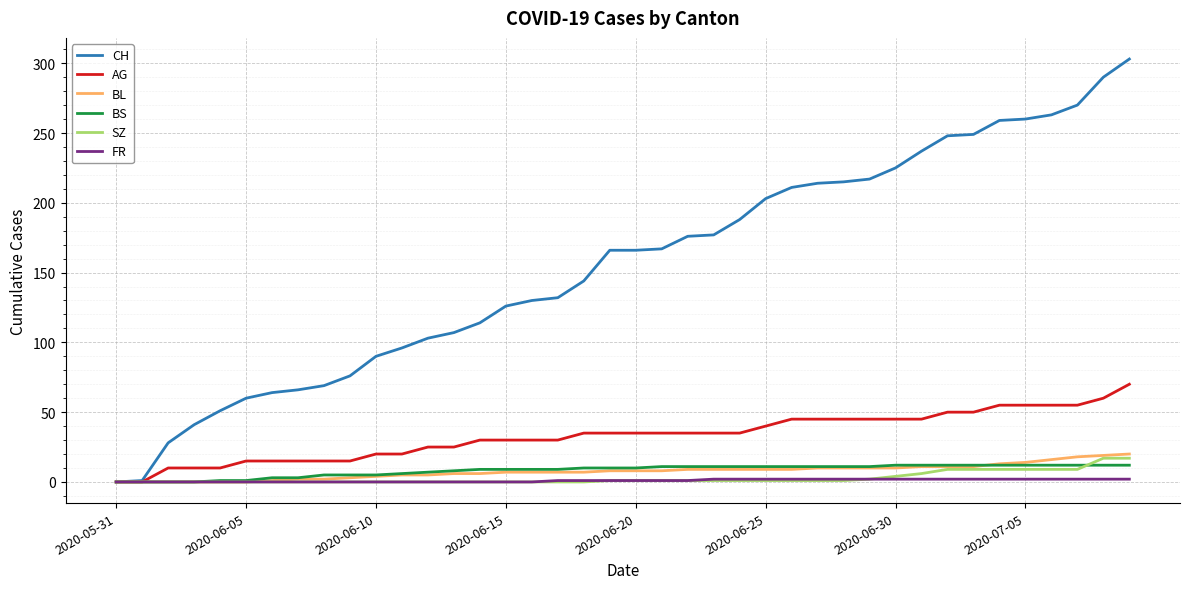

What is the greatest value displayed?

303